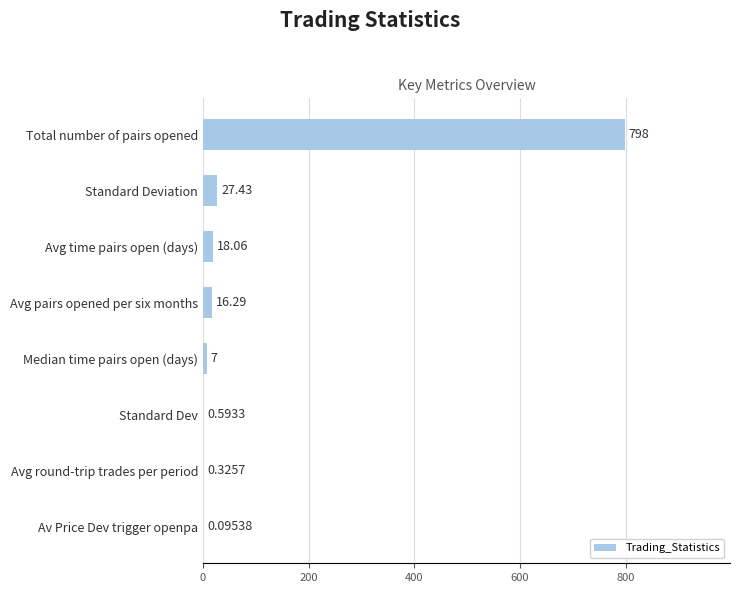

What is the change in value from Av Price Dev trigger openpa to Median time pairs open (days)?

+6.9